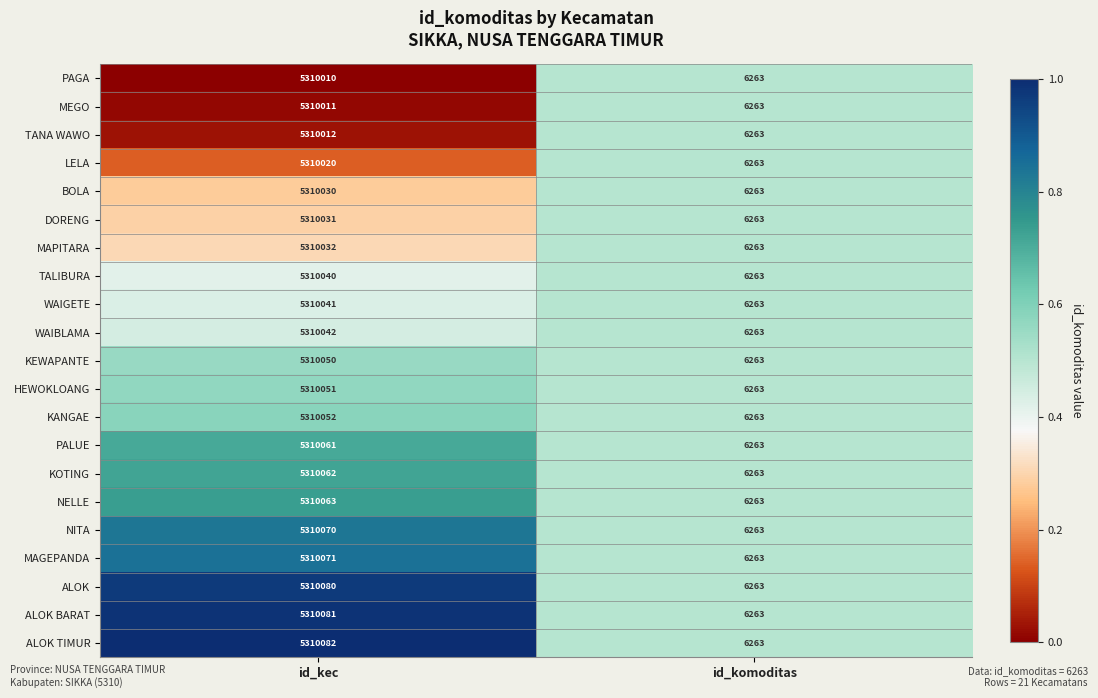

Is it true that MAPITARA equals 6263 at id_komoditas?

True